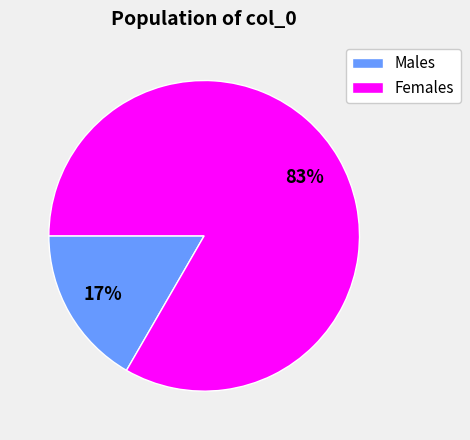

Do Females and Males together represent more than half of the pie?

Yes